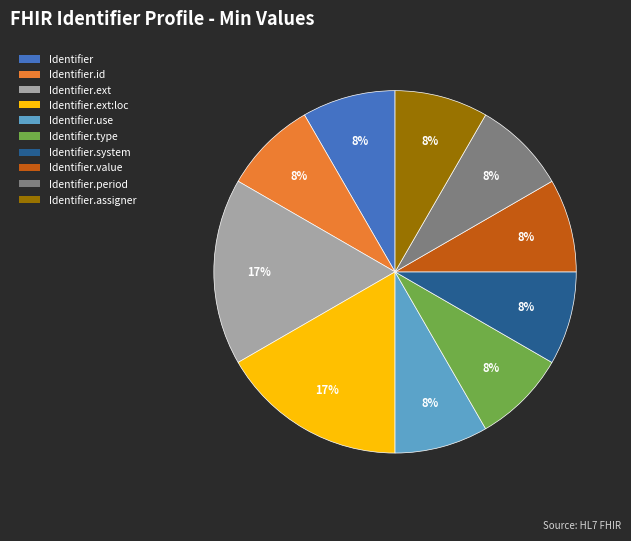

Combined, do Identifier.id and Identifier.period account for over 50%?

No